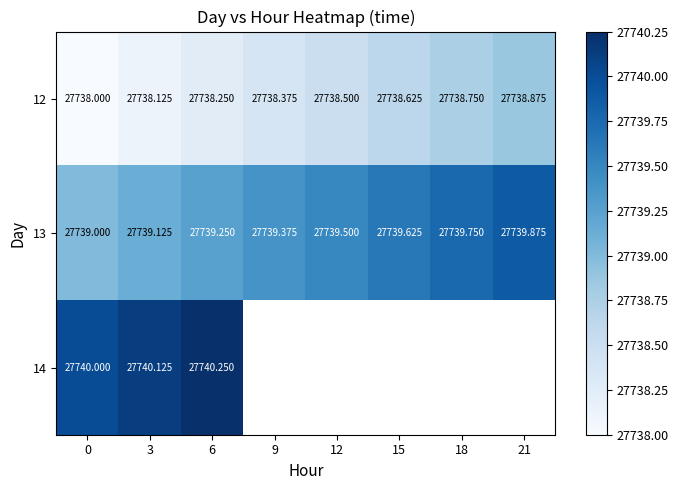

Is it true that 13 equals 27739.5 at 12?

True